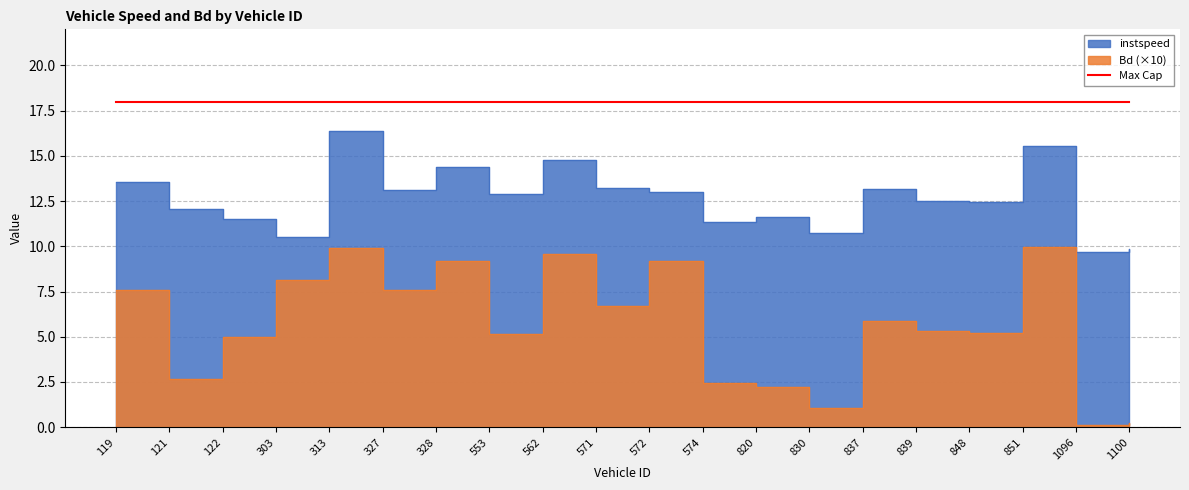

Reading left to right, list all the values displayed in this chart.

instspeed: 119=13.5	121=12.1	122=11.5	303=10.5	313=16.4	327=13.1	328=14.4	553=12.9	562=14.8	571=13.2	572=13.0	574=11.3	820=11.6	830=10.8	837=13.2	839=12.5	848=12.4	851=15.6	1096=9.7	1100=9.8
Bd: 119=7.6	121=2.6	122=5.0	303=8.1	313=9.9	327=7.6	328=9.2	553=5.1	562=9.6	571=6.7	572=9.2	574=2.5	820=2.2	830=1.1	837=5.9	839=5.3	848=5.2	851=9.9	1096=0.1	1100=0.2